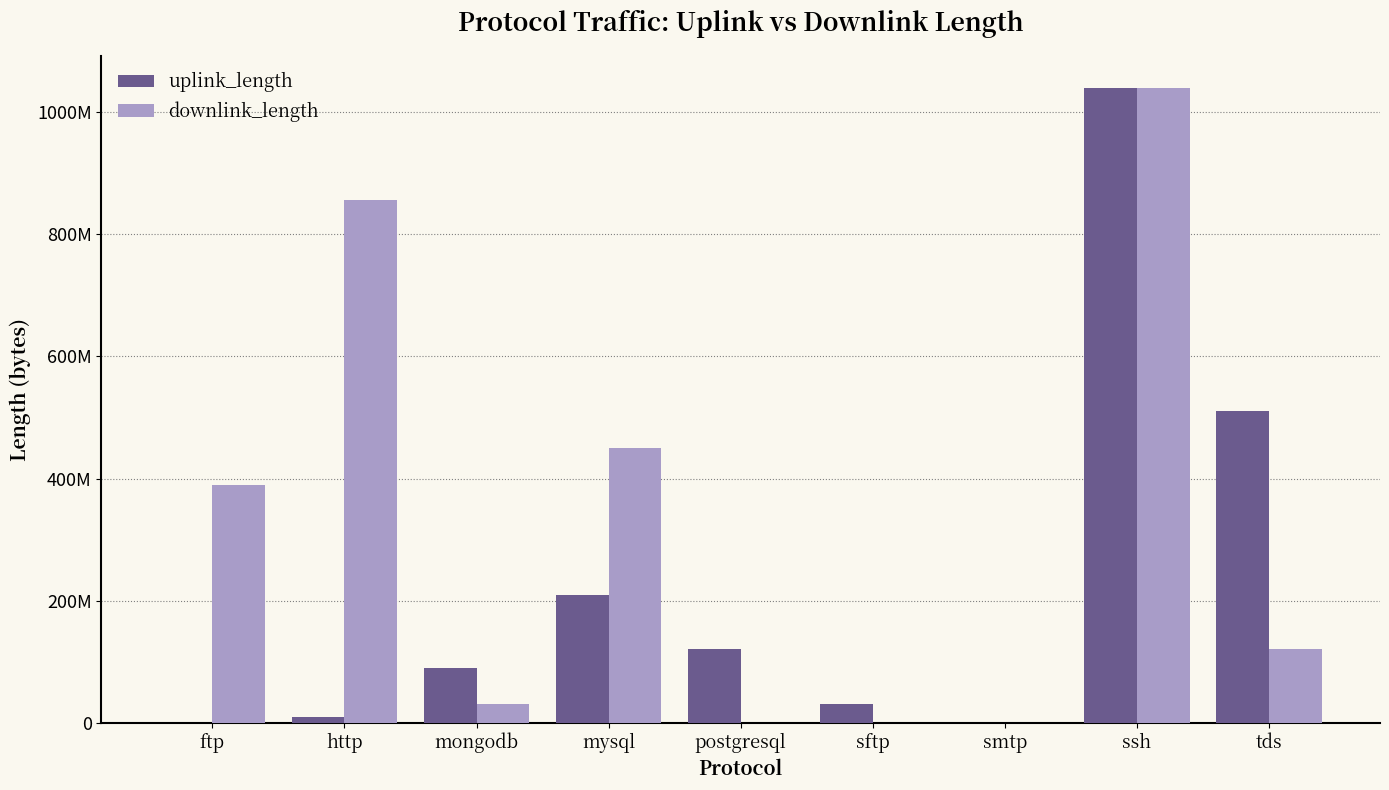

Which series has the widest spread of values?

downlink_length